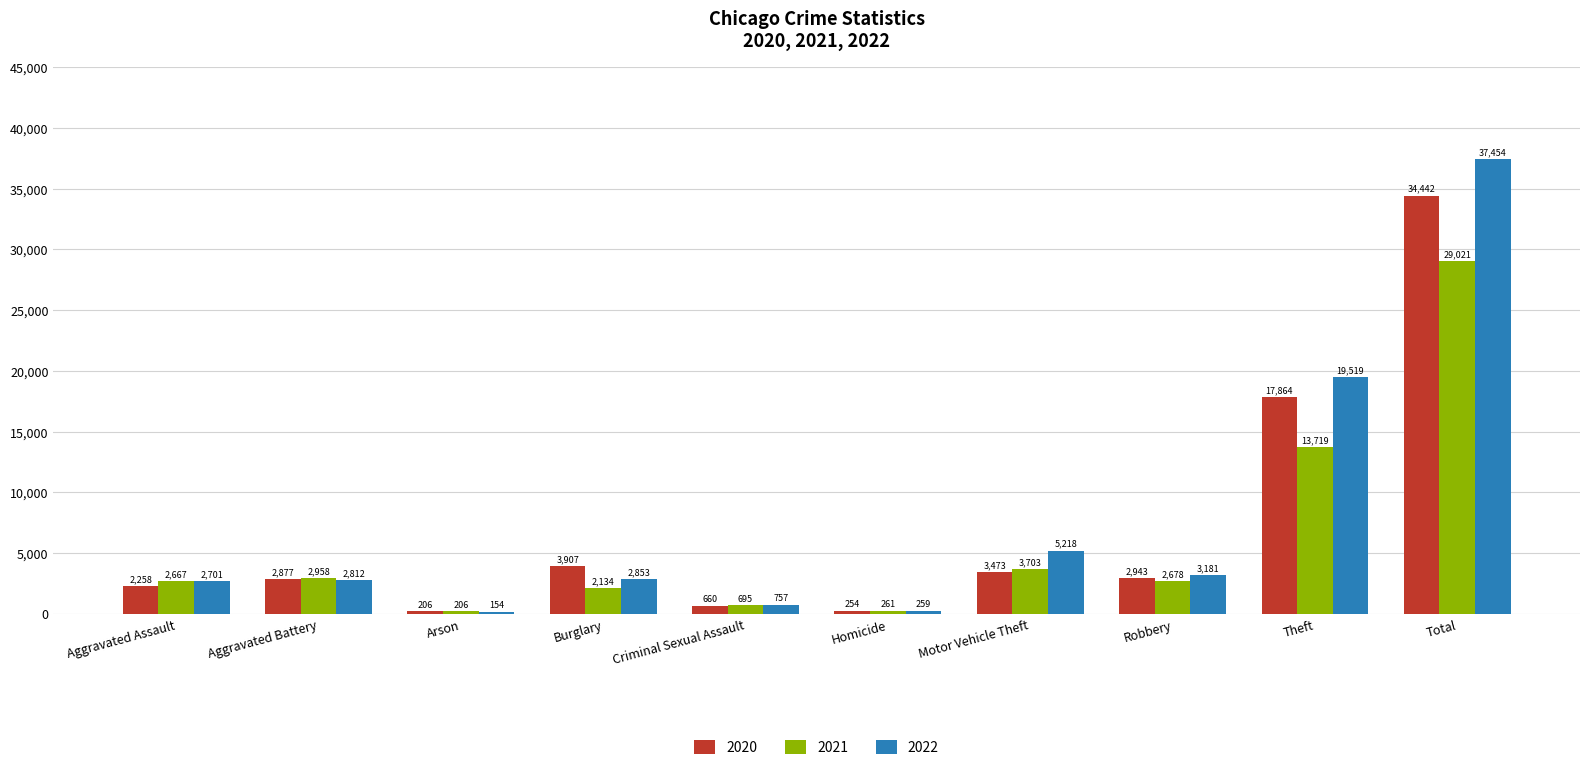

Rank the series at Homicide from lowest to highest value.

2020, 2022, 2021